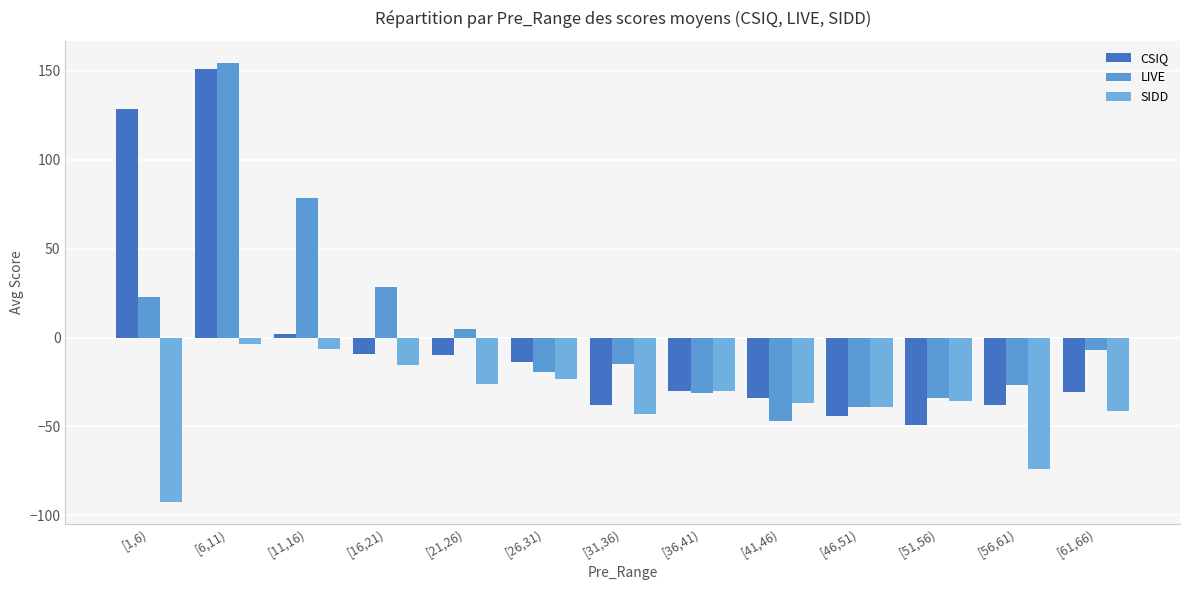

The CSIQ series shows -28.6 at [51,56). True or false?

False